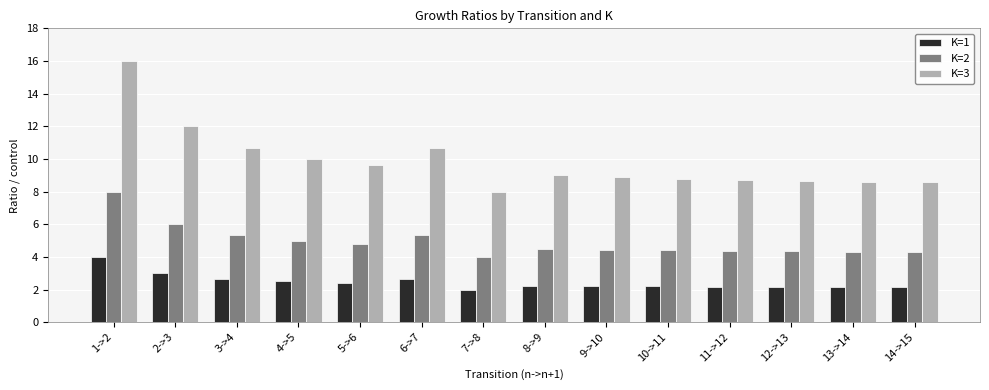

What is the sum of the K=1 values at 6->7 and 9->10?

4.9